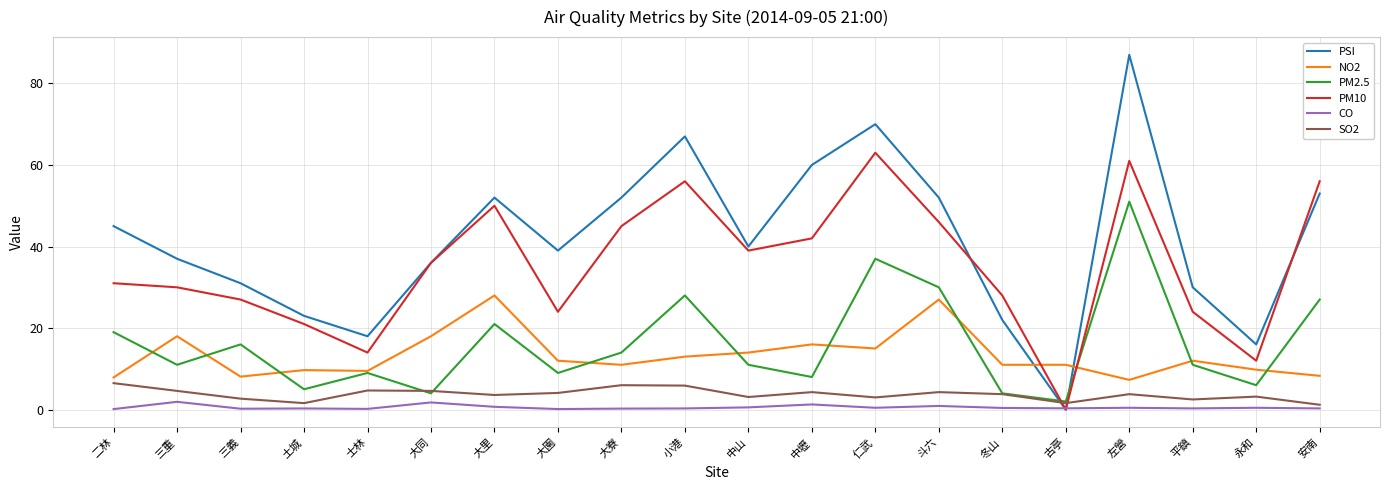

The PM2.5 series shows 28.0 at 小港. True or false?

True